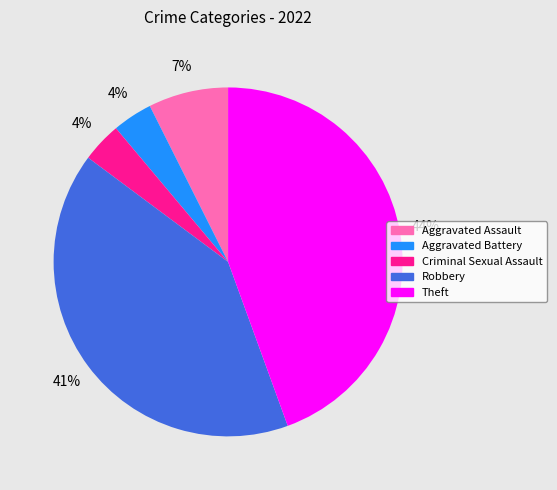

How many slices are in this pie chart?

5